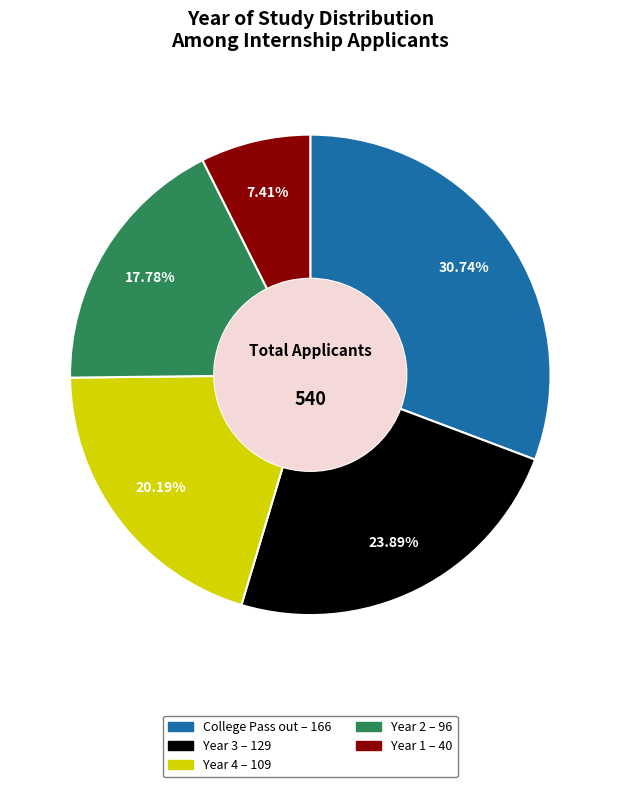

Does any single category account for the majority?

No